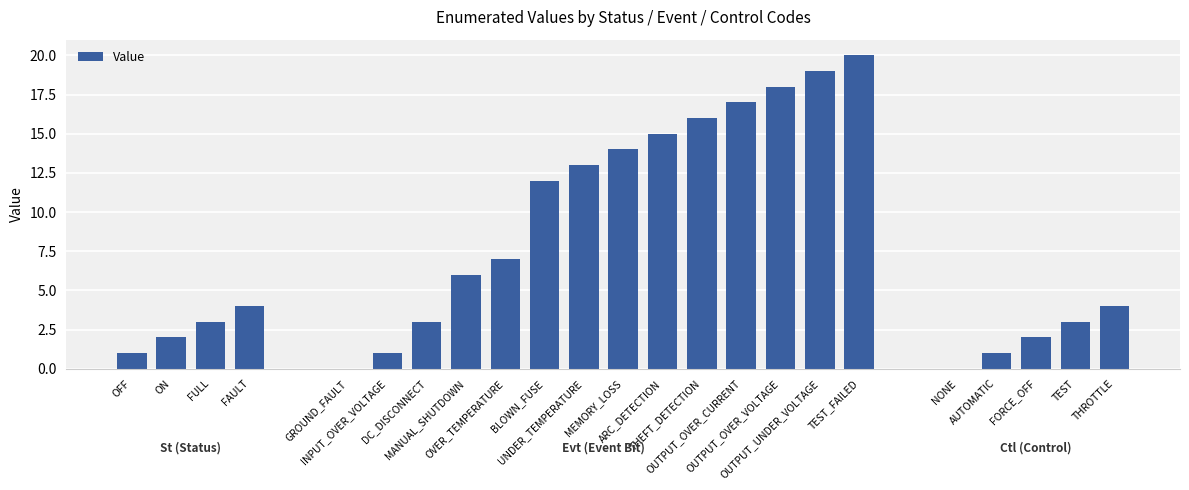

How many distinct data groups are displayed?

1